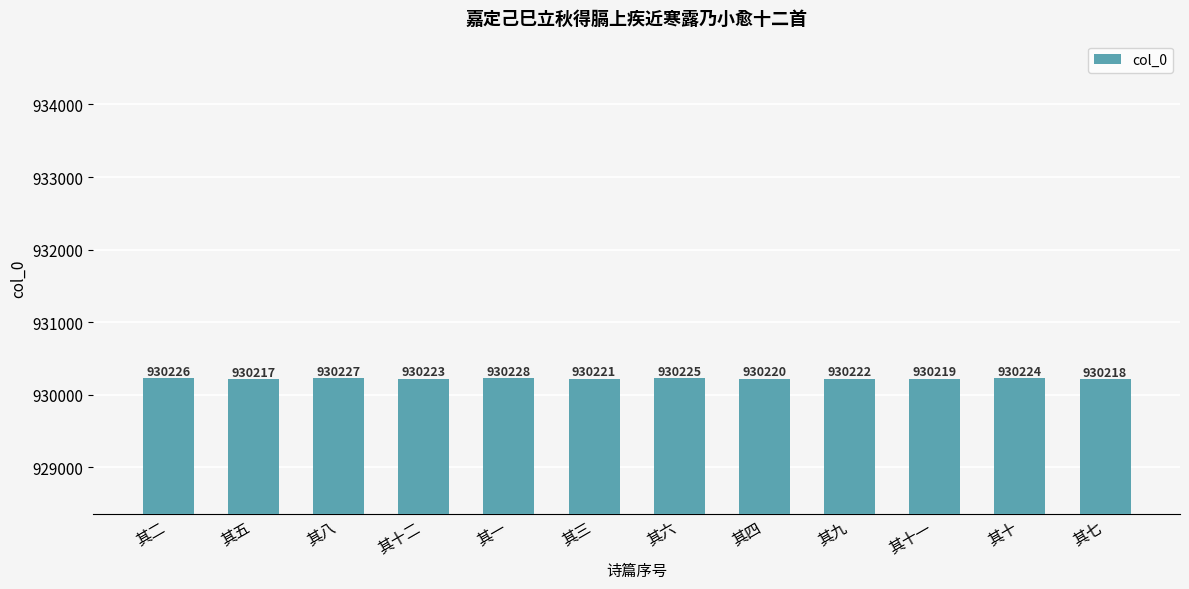

How many series are shown in this chart?

1